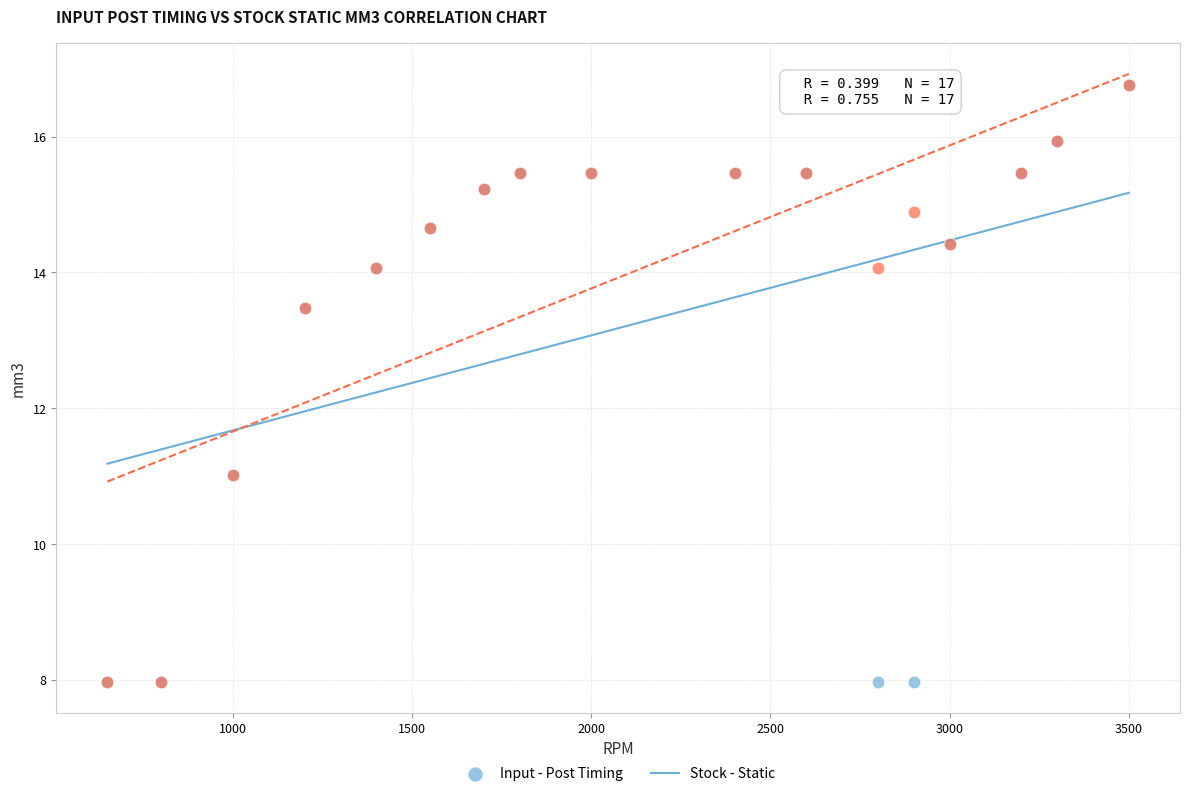

What are all the series names shown in the legend?

Input - Post Timing, Stock - Static